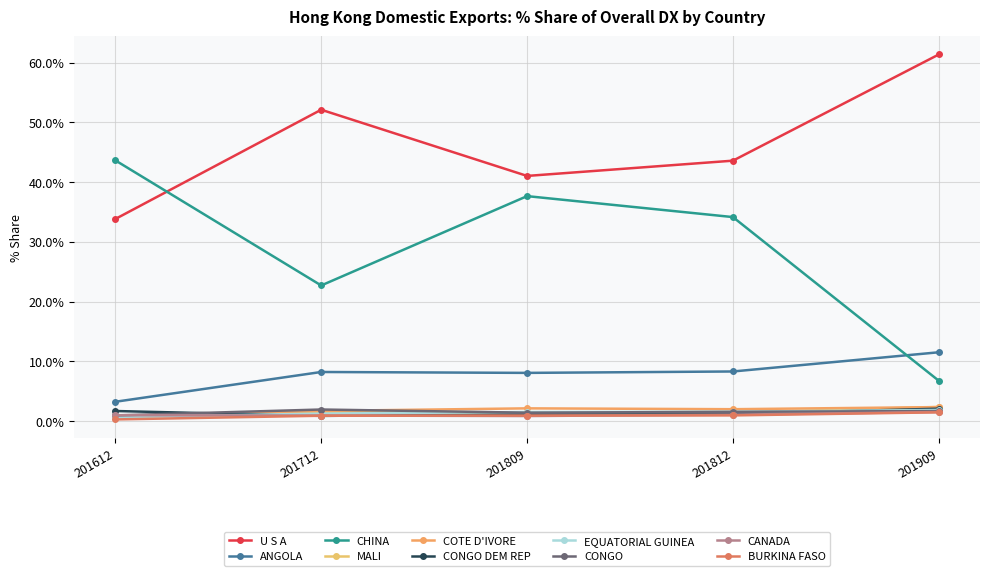

Reading left to right, list all the values displayed in this chart.

201612 % Share: U S A=33.8	ANGOLA=3.2	CHINA=43.6	MALI=0.6	COTE D'IVORE=0.8	CONGO DEM REP=1.7	EQUATORIAL GUINEA=0.6	CONGO=0.9	CANADA=1.0	BURKINA FASO=0.3
201712 % Share: U S A=52.1	ANGOLA=8.2	CHINA=22.7	MALI=1.5	COTE D'IVORE=1.7	CONGO DEM REP=0.9	EQUATORIAL GUINEA=1.2	CONGO=1.9	CANADA=0.9	BURKINA FASO=0.9
201809 % Share: U S A=41.0	ANGOLA=8.1	CHINA=37.6	MALI=1.3	COTE D'IVORE=2.1	CONGO DEM REP=1.2	EQUATORIAL GUINEA=1.5	CONGO=1.4	CANADA=0.8	BURKINA FASO=0.9
201812 % Share: U S A=43.6	ANGOLA=8.3	CHINA=34.1	MALI=1.4	COTE D'IVORE=2.0	CONGO DEM REP=1.2	EQUATORIAL GUINEA=1.6	CONGO=1.5	CANADA=1.1	BURKINA FASO=0.9
201909 % Share: U S A=61.4	ANGOLA=11.5	CHINA=6.7	MALI=2.4	COTE D'IVORE=2.3	CONGO DEM REP=2.1	EQUATORIAL GUINEA=1.9	CONGO=1.7	CANADA=1.5	BURKINA FASO=1.5